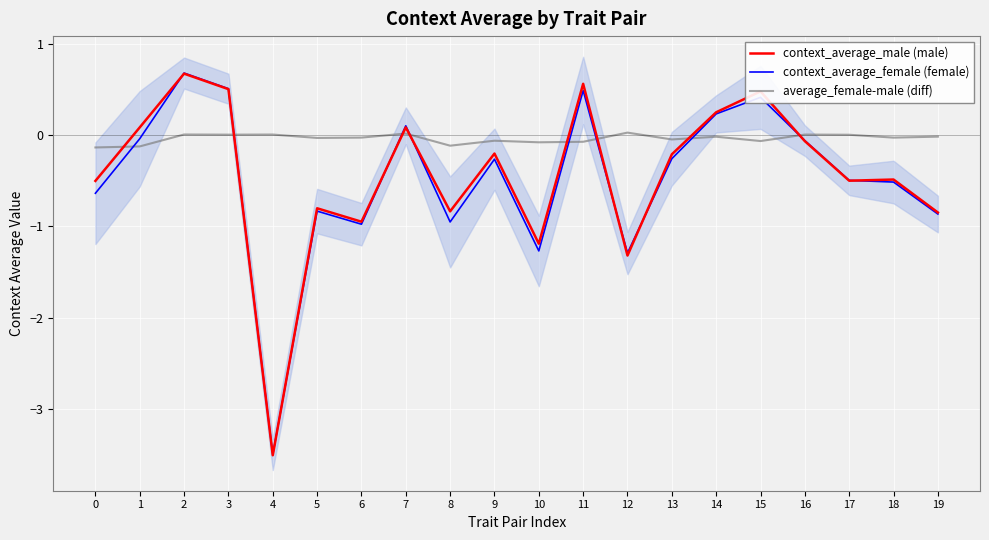

At which category does average_female-male (diff) reach its first local valley?

3